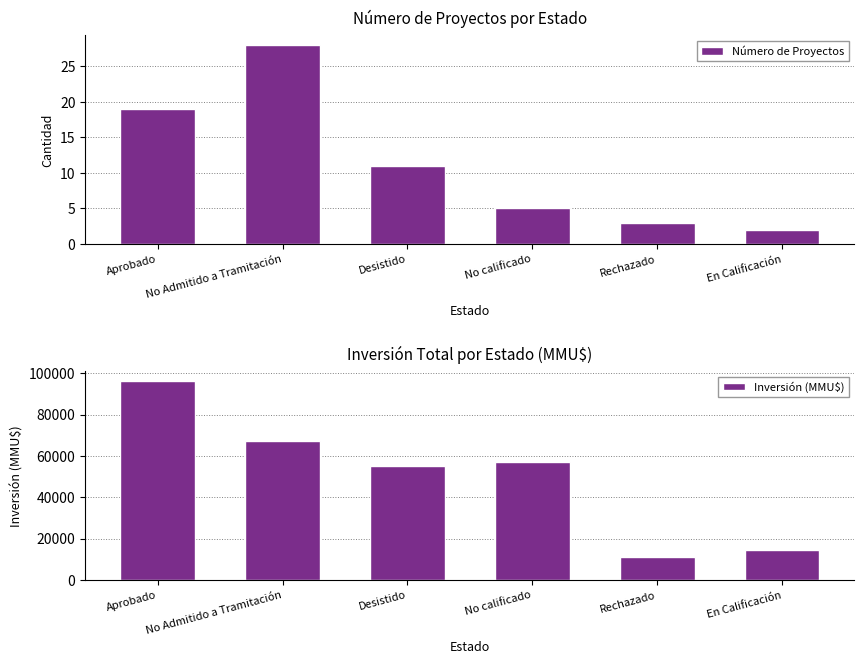

What is the label of the 3rd bar from the left?

Desistido